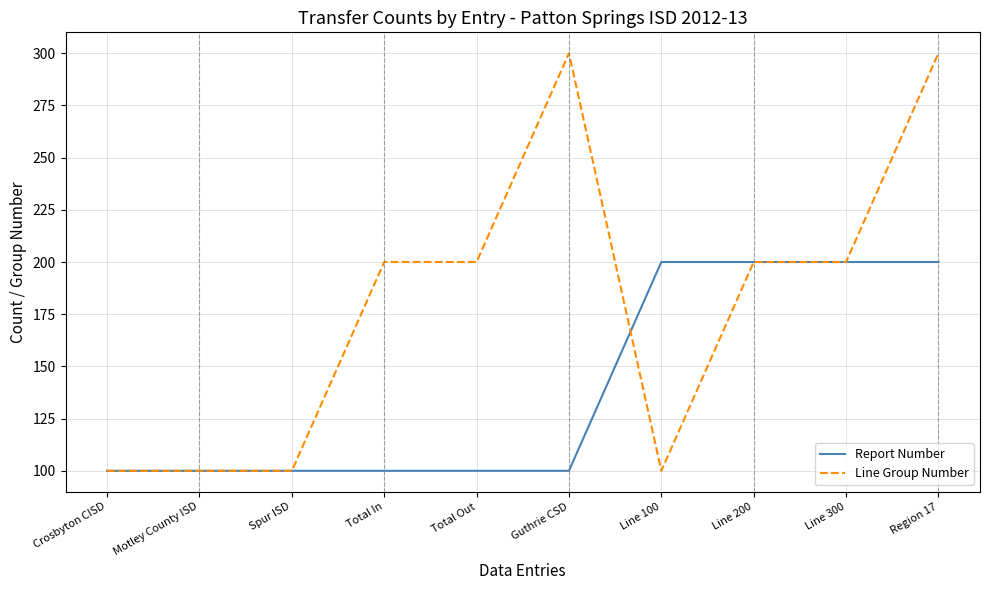

Which series has the largest range (max minus min)?

Line Group Number